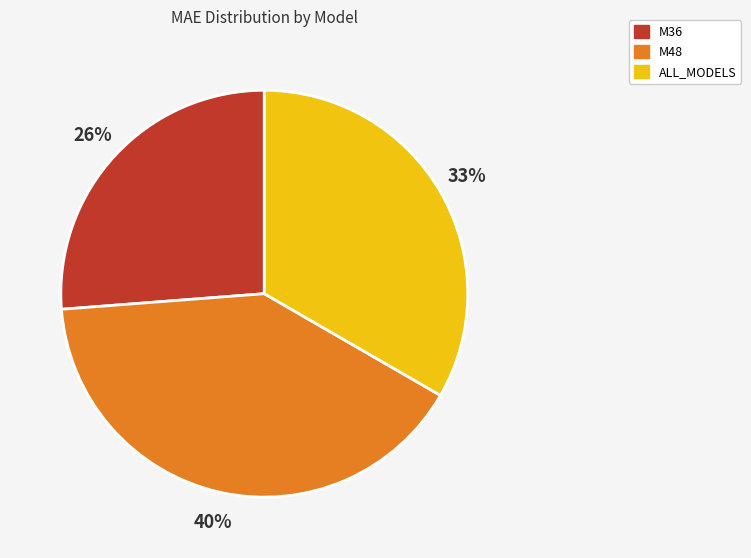

Which has a higher value, M36 or M48?

M48